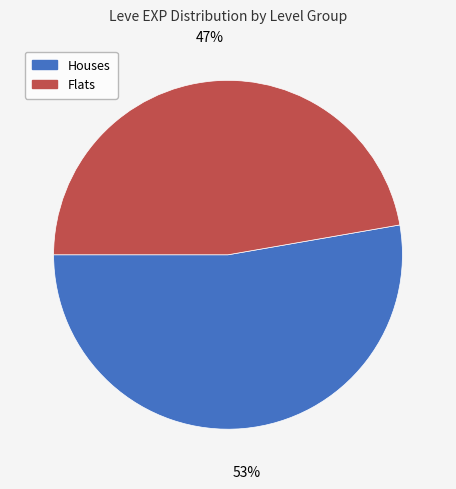

To the nearest percent, what is the average slice percentage?

50%